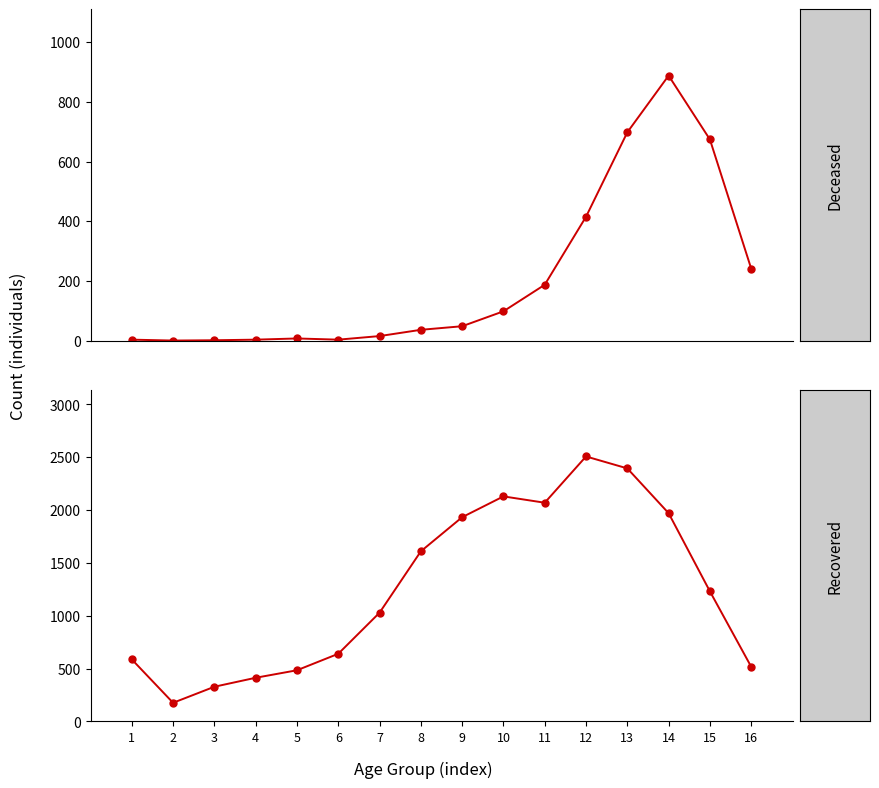

Which category has the lowest value across all series?

2